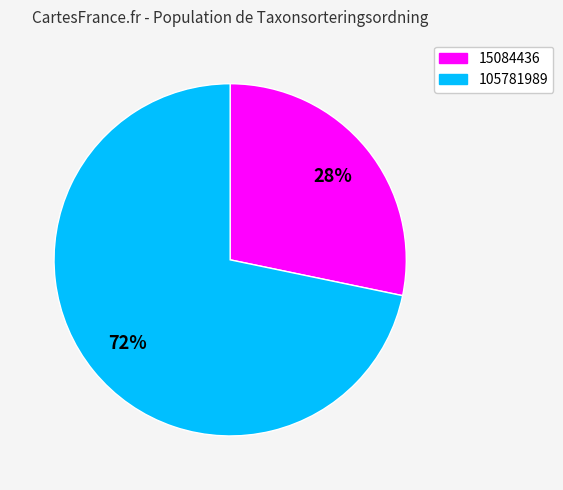

To the nearest percent, what portion does 105781989 represent?

72%